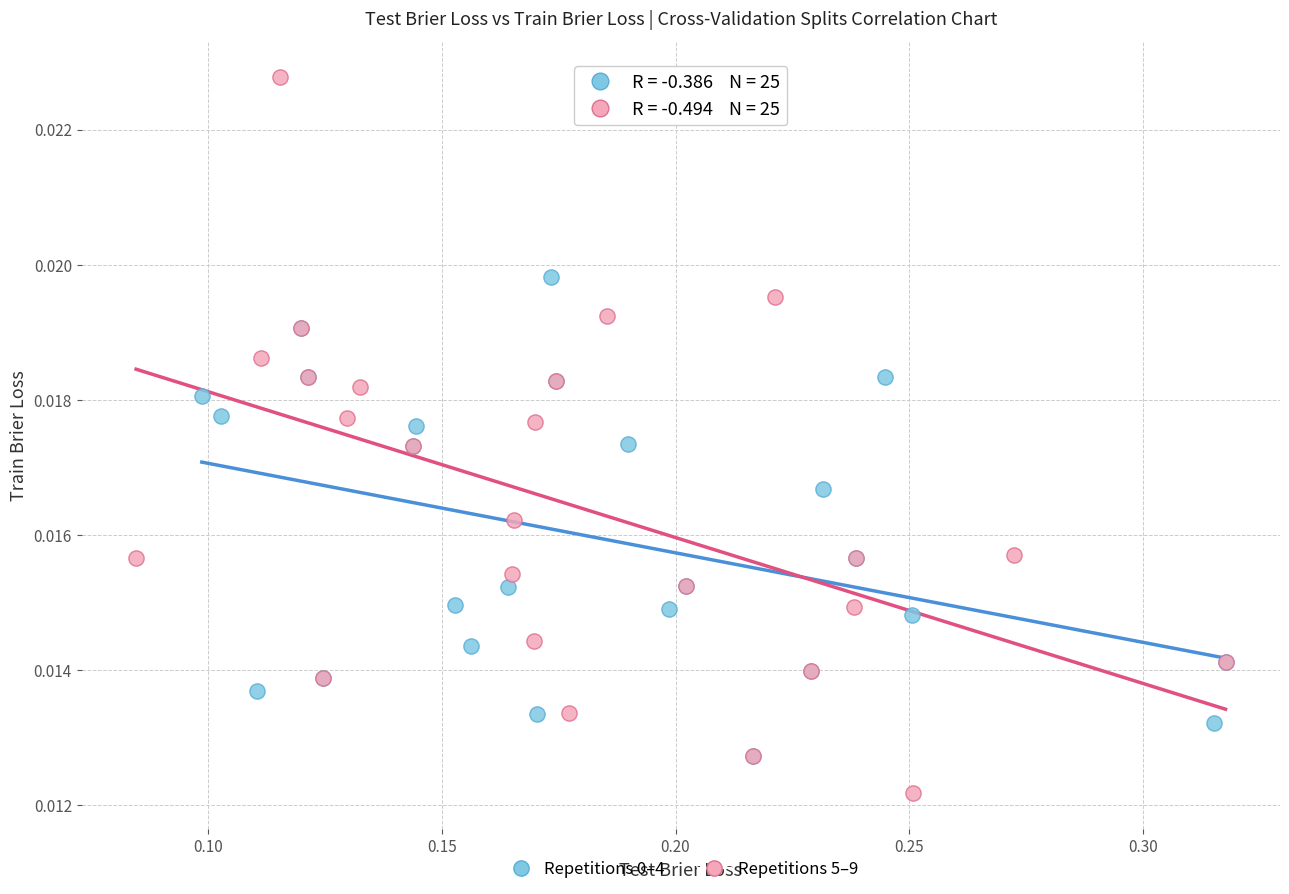

Which series reaches the maximum Y coordinate?

Repetitions 5–9